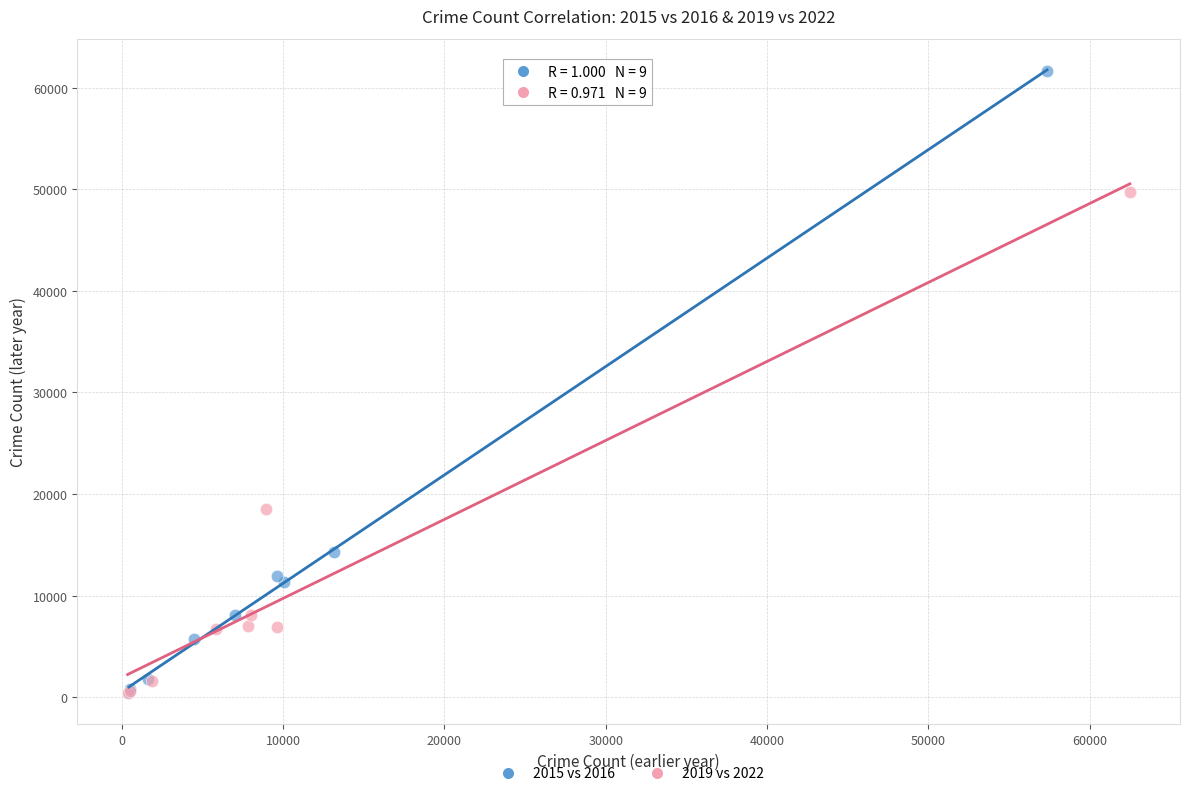

Which series has the largest Y range (max minus min)?

2015 vs 2016